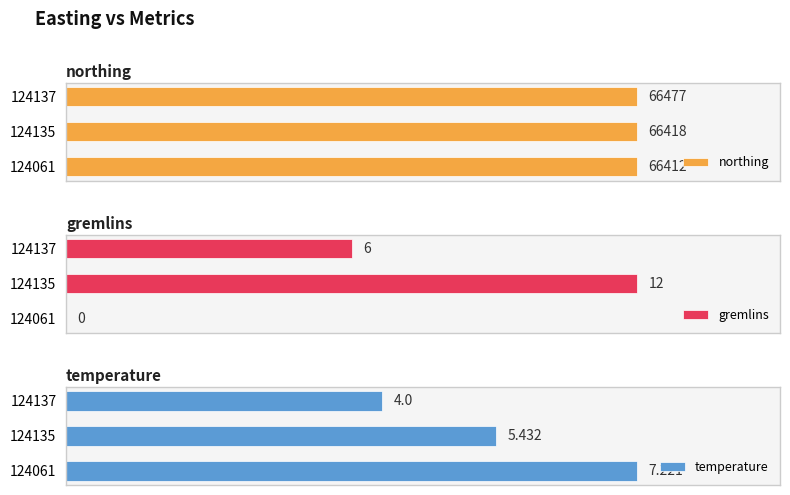

Rank the categories by northing value from highest to lowest.

124137, 124135, 124061